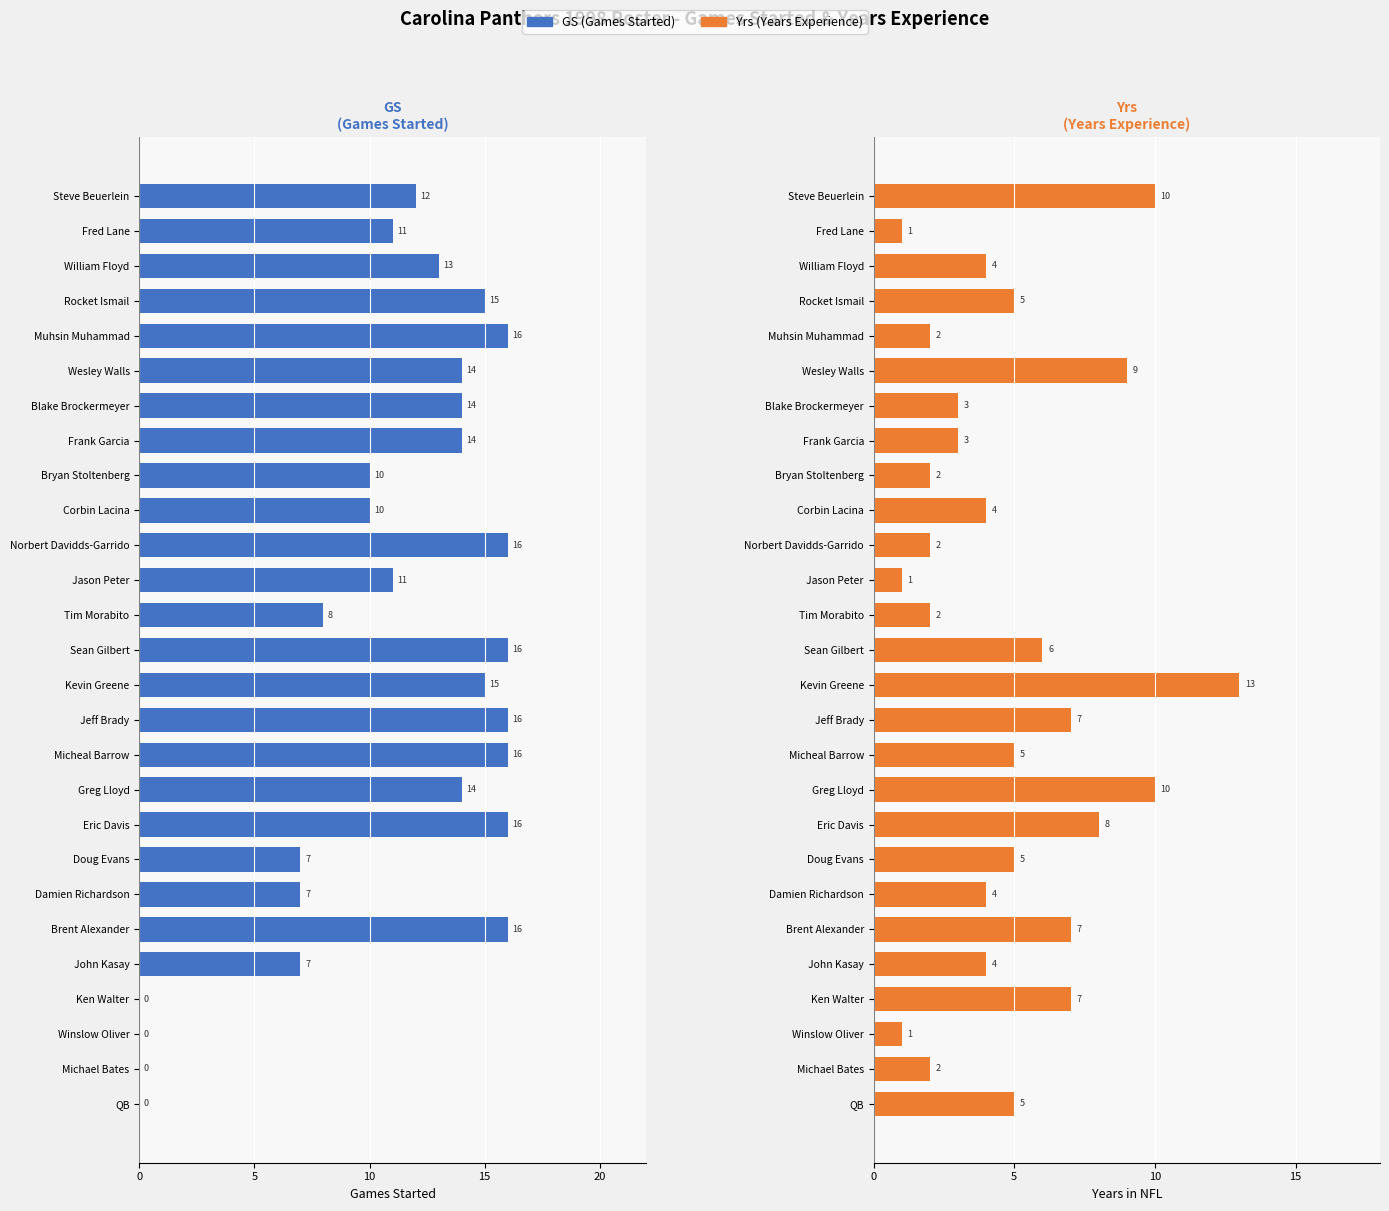

Which series has the largest range (max minus min)?

GS